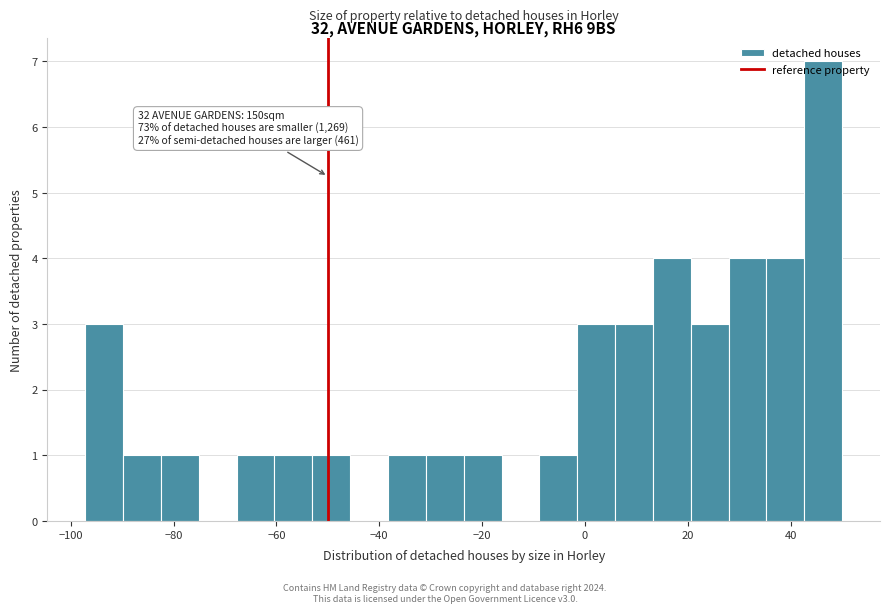

Read against the x-axis, roughly where is the centre of the tallest bar?

46